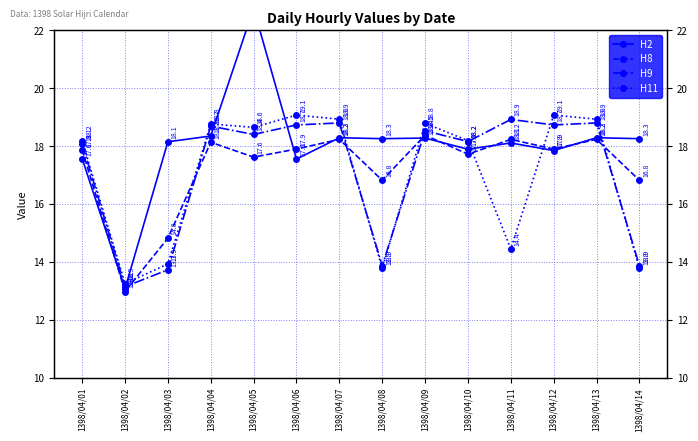

Which series ends up on top after the final intersection of H8 and H2?

H2